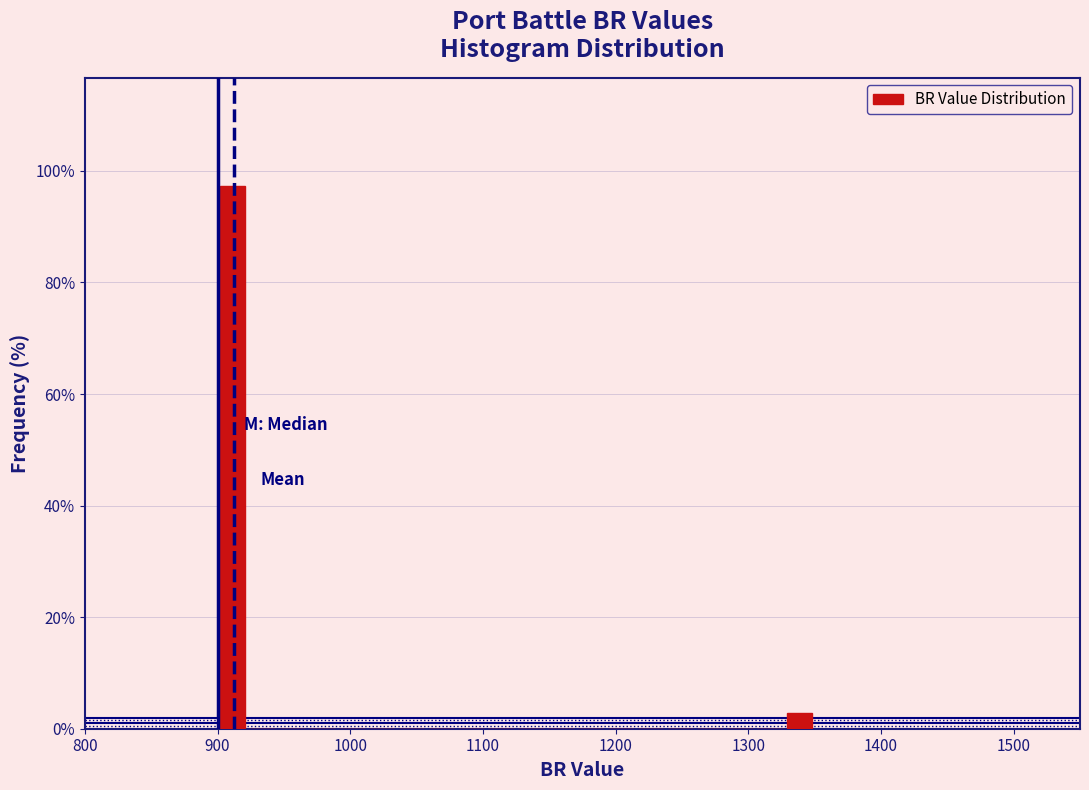

Read against the x-axis, roughly where is the centre of the tallest bar?

910